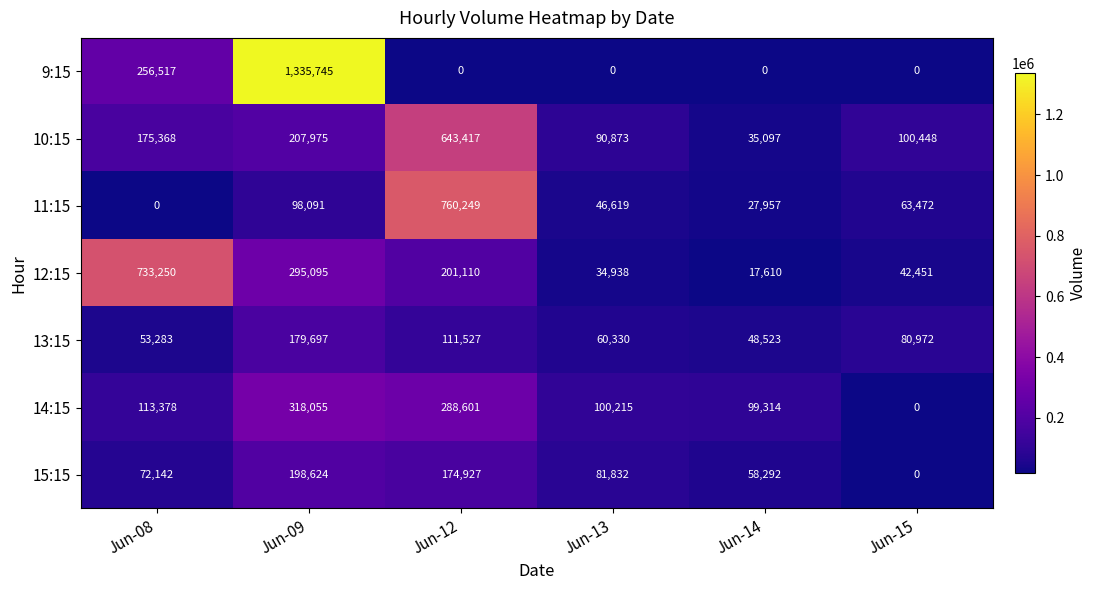

What is the total value across all series at Jun-08?

1403938